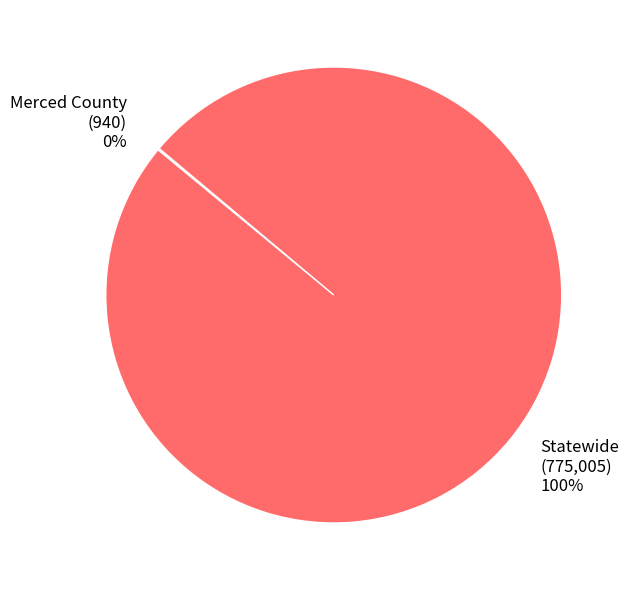

To the nearest percent, what is the average slice percentage?

50%